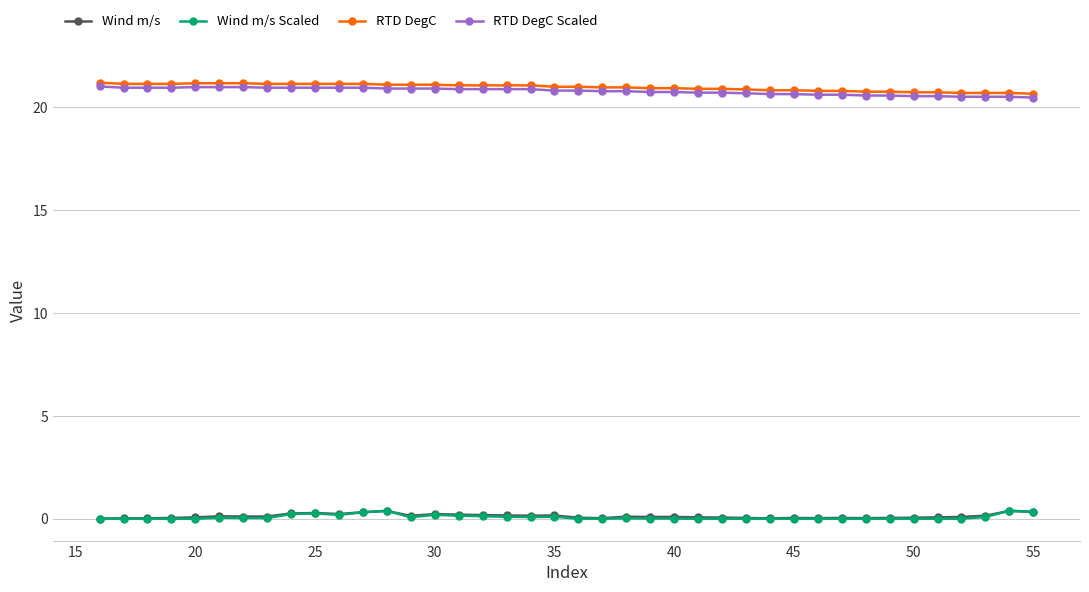

What is the greatest value displayed?

21.2